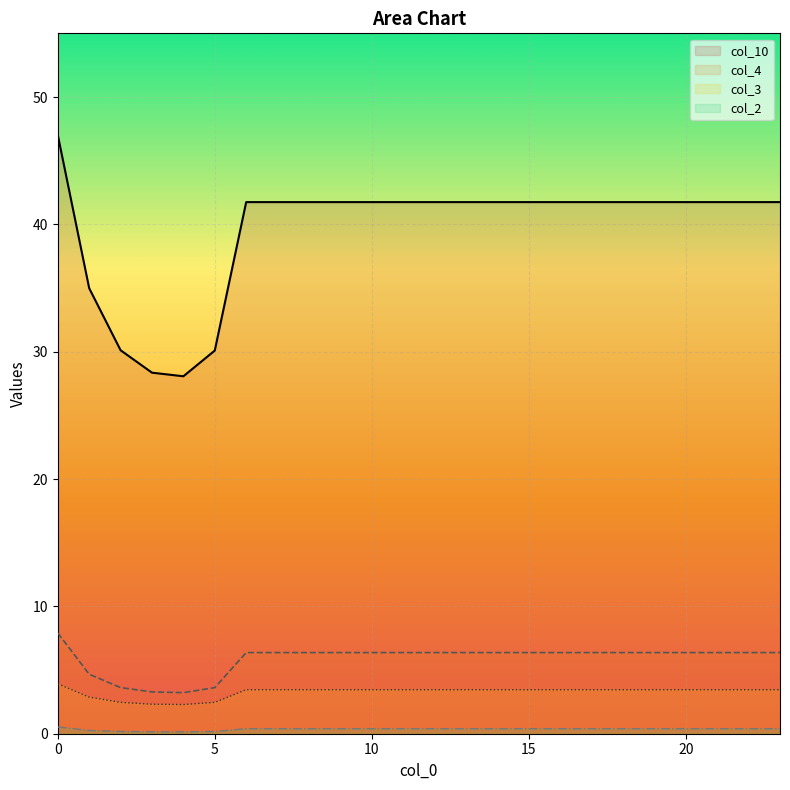

Between 1 and 22, which series saw the biggest shift?

col_10